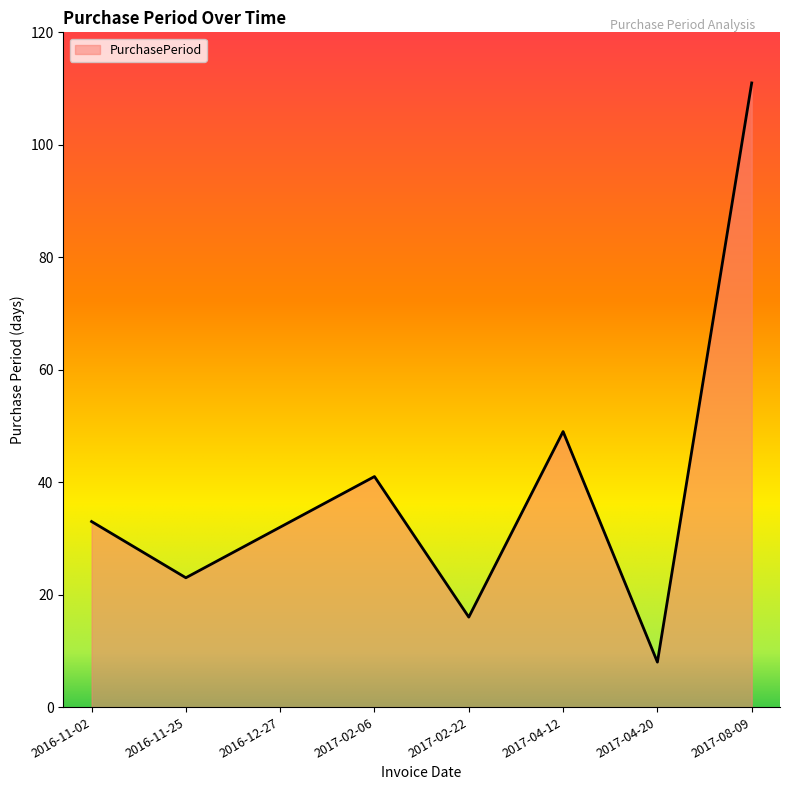

Which has a higher value, 2017-08-09 or 2017-04-12?

2017-08-09